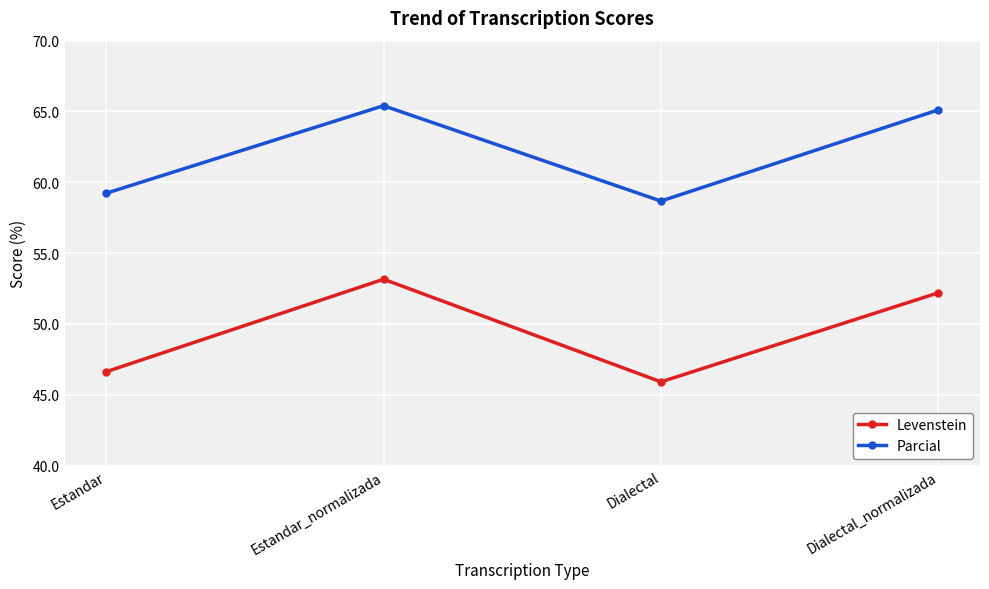

At Dialectal_normalizada, list the series in order from smallest to largest.

Levenstein, Parcial